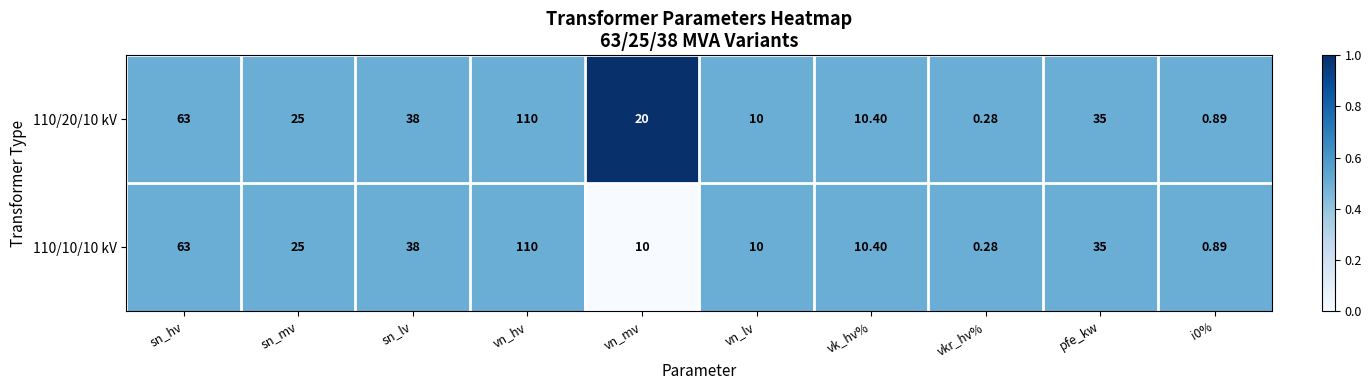

At which category does the chart reach its minimum across all series?

vkr_hv%